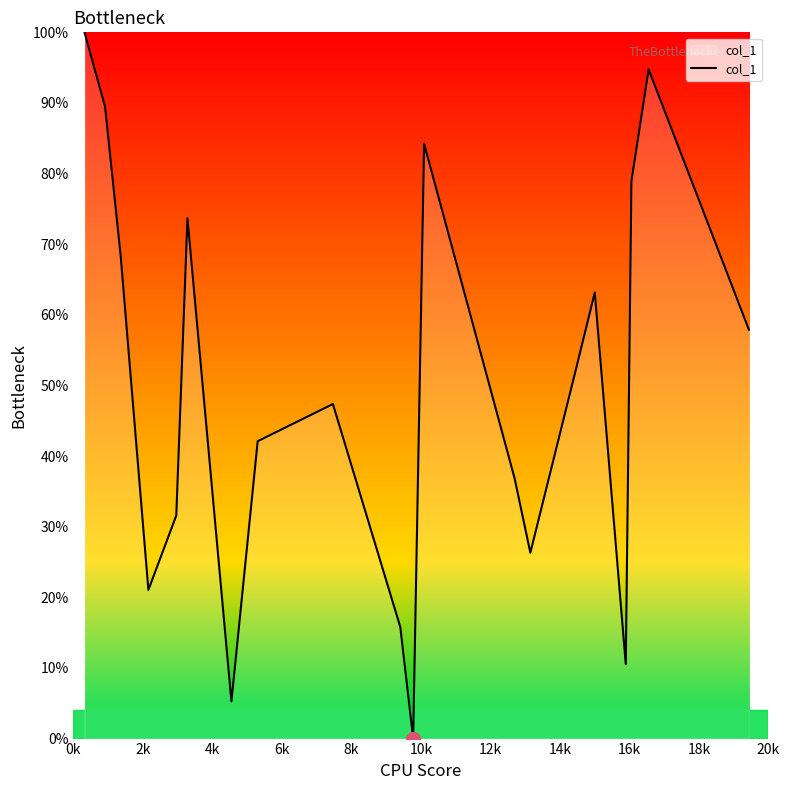

What is the greatest value displayed?

100.0